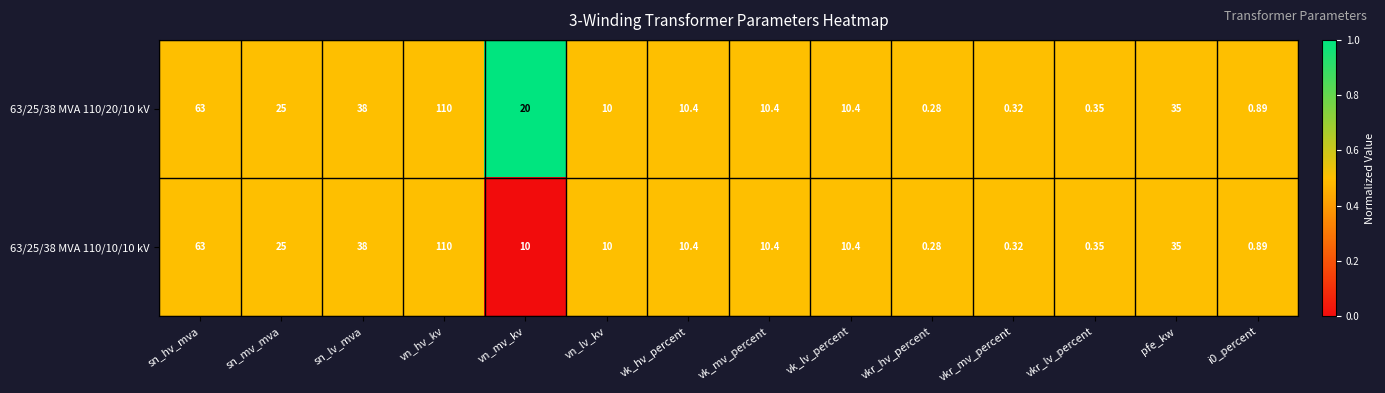

Is the value of 63/25/38 MVA 110/20/10 kV at i0_percent greater than the value of 63/25/38 MVA 110/10/10 kV at vkr_lv_percent?

Yes